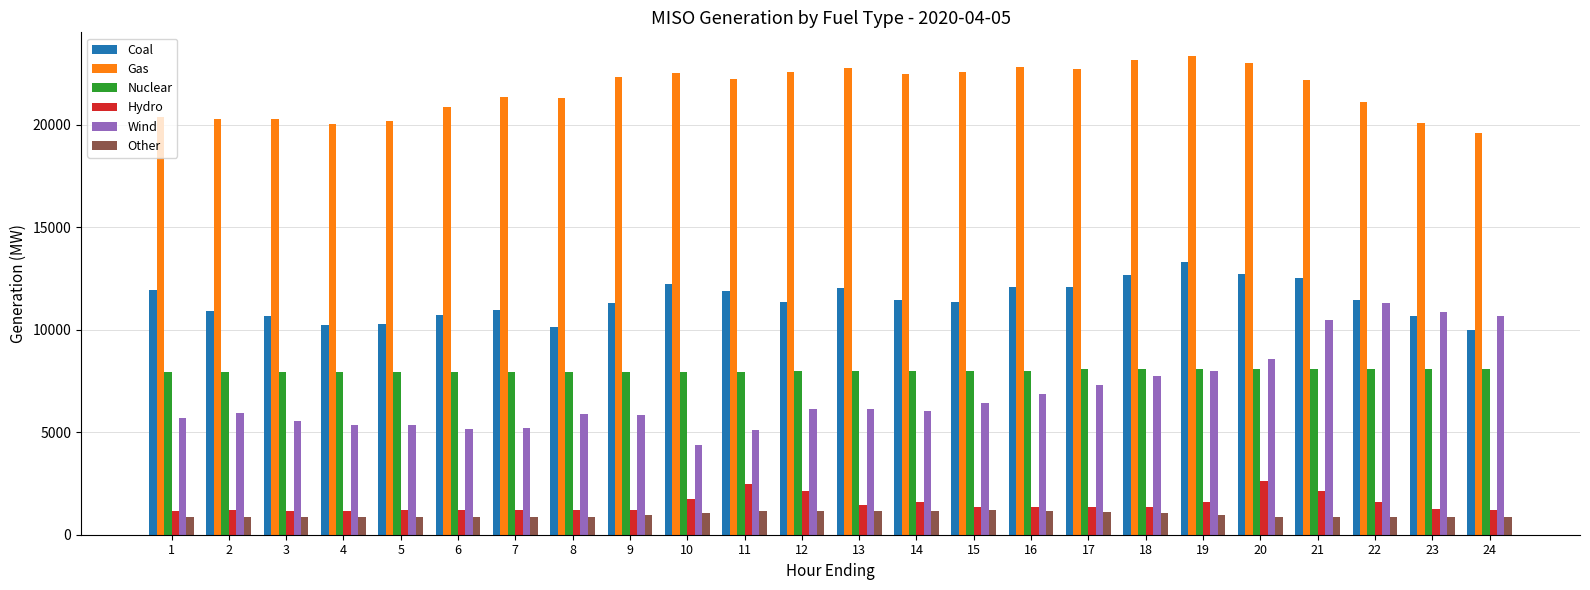

What is the value of the Other bar at the 24th from the left?

870.5